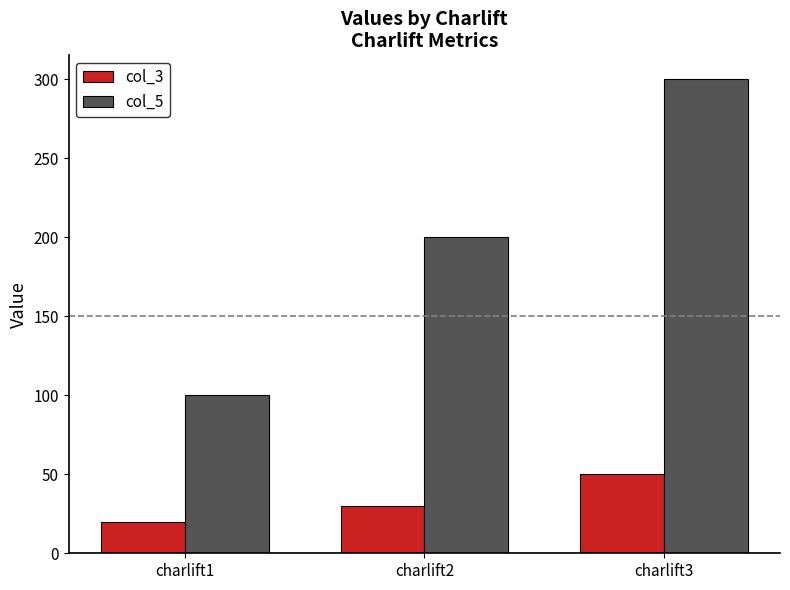

Which series has the largest total across all categories?

col_5